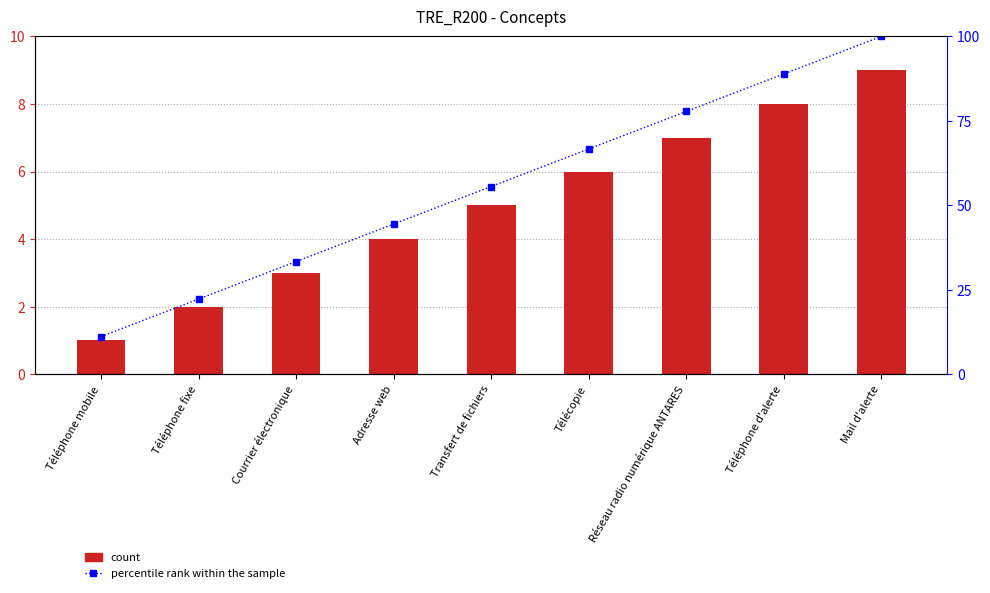

Is the value of Concept at Réseau radio numérique ANTARES greater than the value of percentile rank within the sample at Téléphone mobile?

No